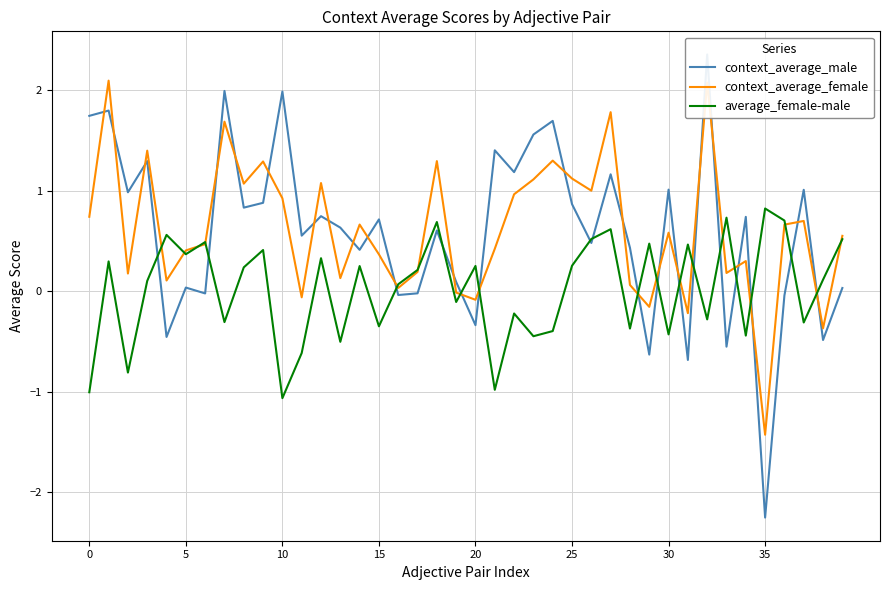

Which category has the lowest value across all series?

35